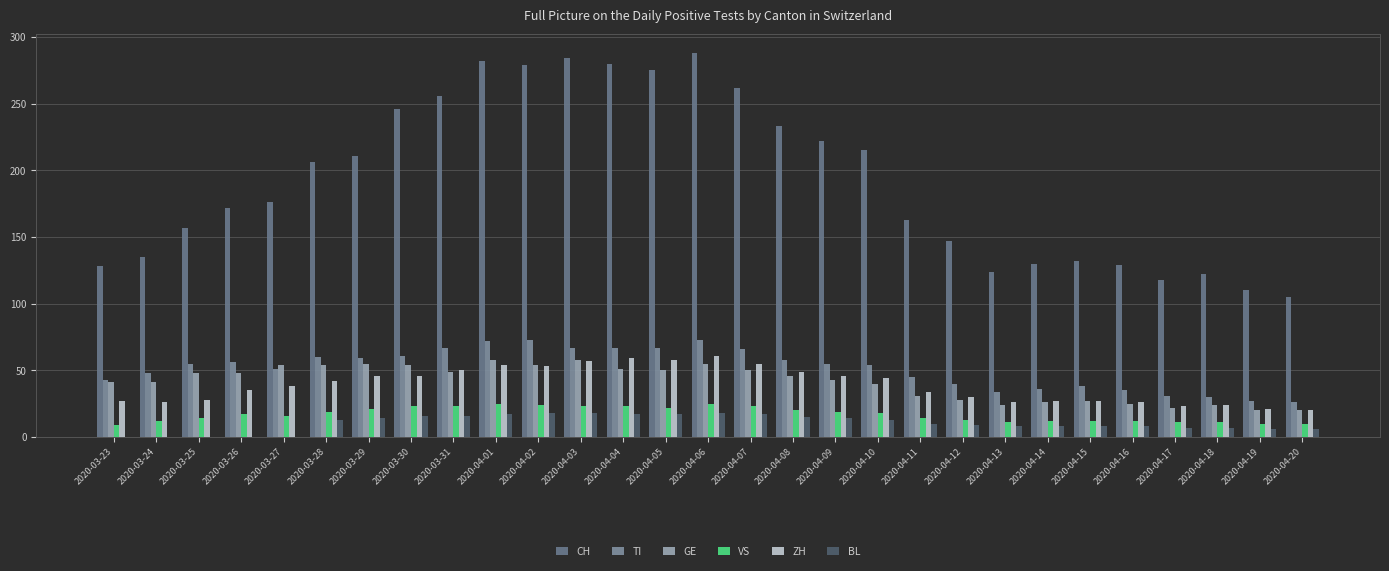

What is the difference between the highest and lowest values at 2020-03-25?

157